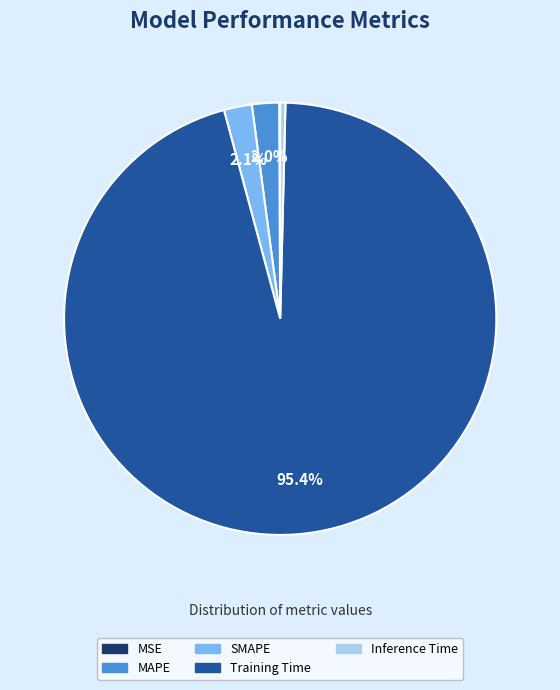

Is Training Time the majority of the pie?

Yes